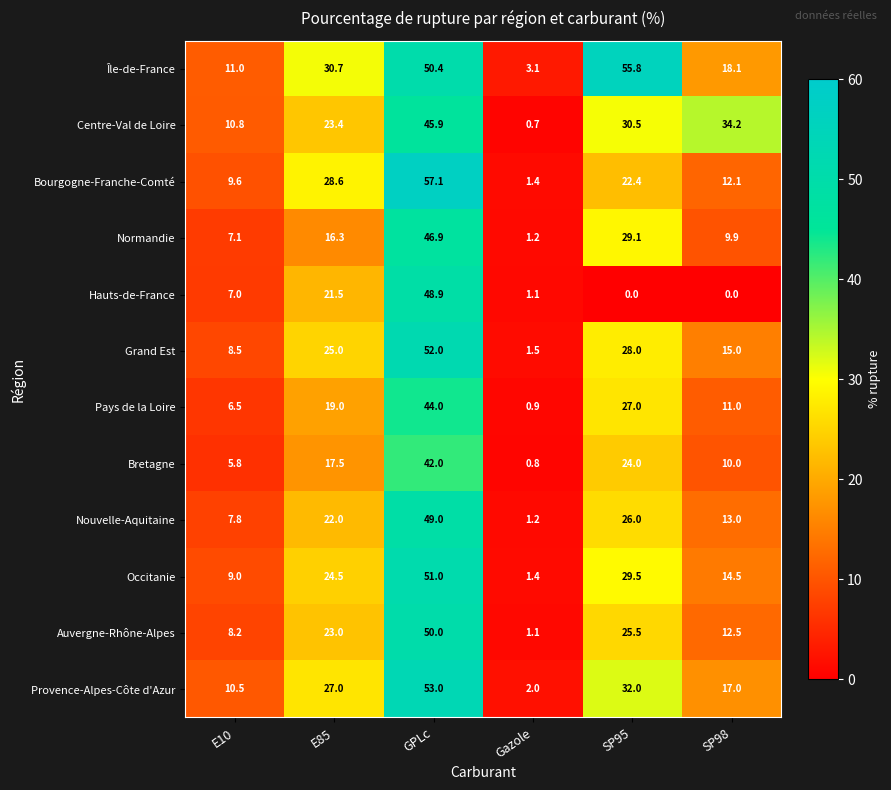

What value does the Grand Est series have at GPLc?

52.0